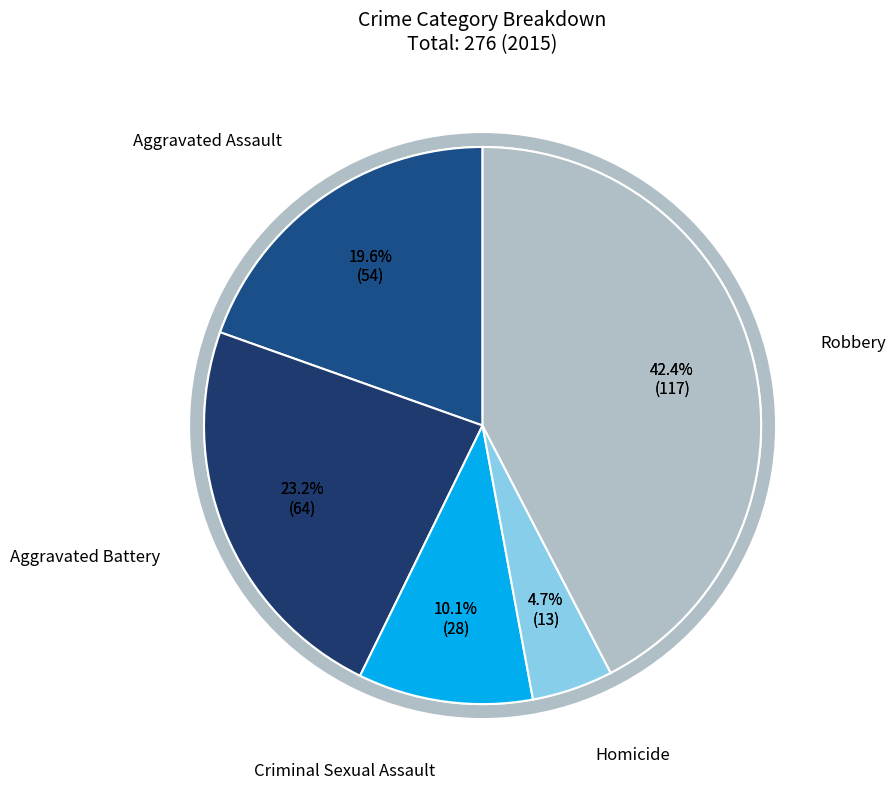

What is the ratio of the value at Aggravated Battery to the value at Aggravated Assault?

1.2